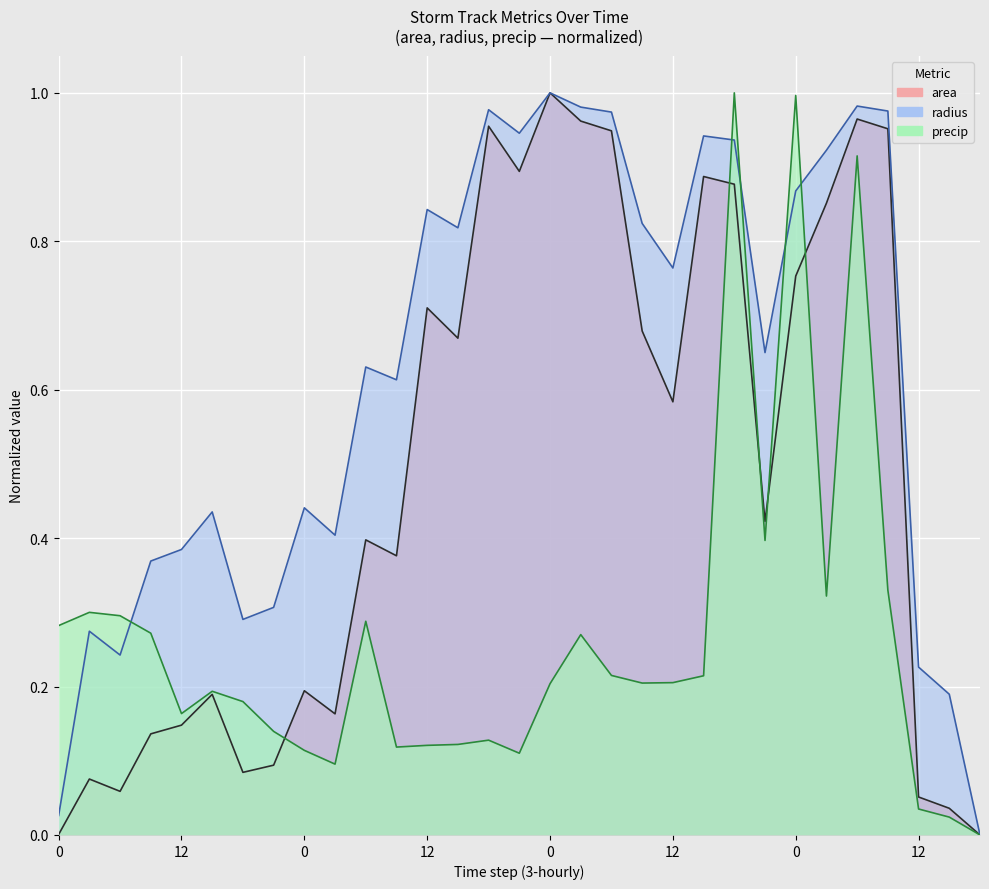

What is the sum of the area values at 12 and 12?

0.8